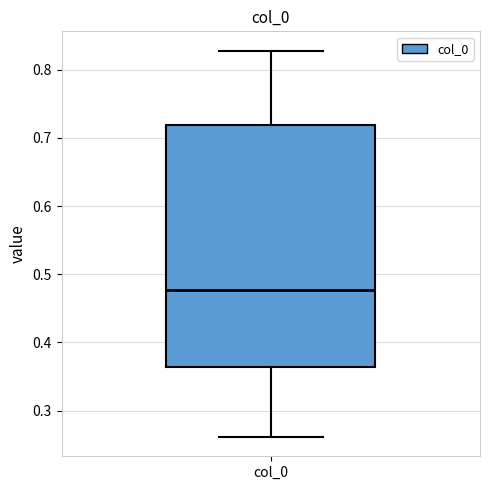

Where is the lower edge of the box for col_0 on the y-axis? The values are not printed on the chart, so give them approximately, as read against the axis.

0.36